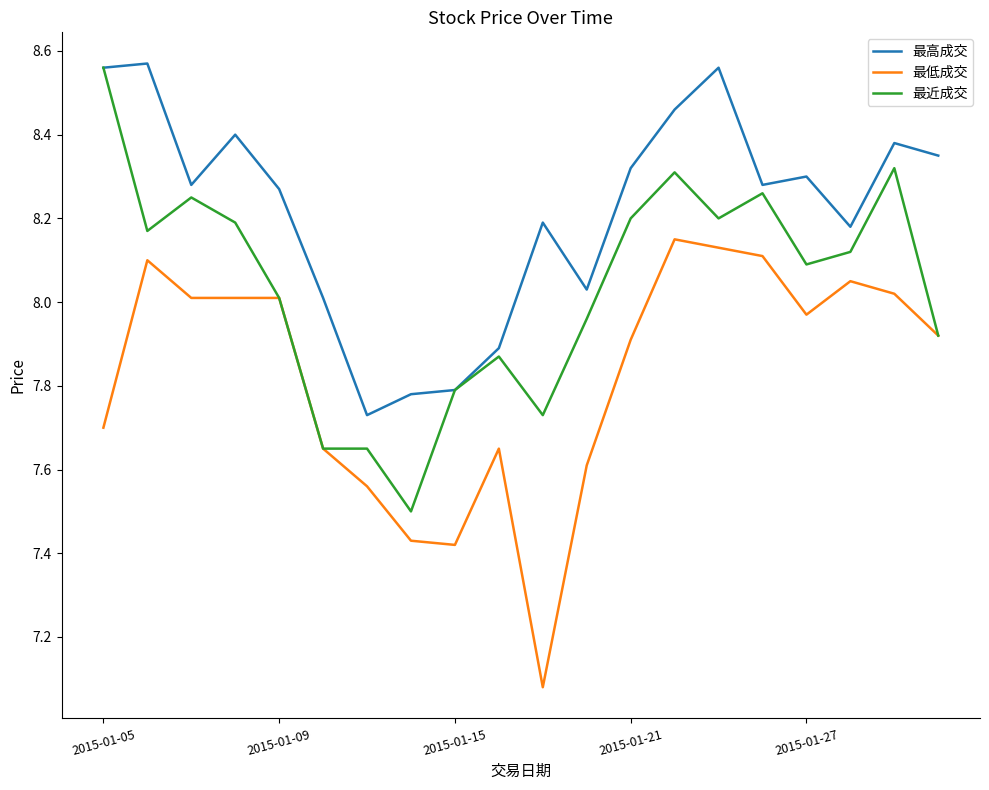

Which category has the highest value in the 最近成交 series?

2015-01-05